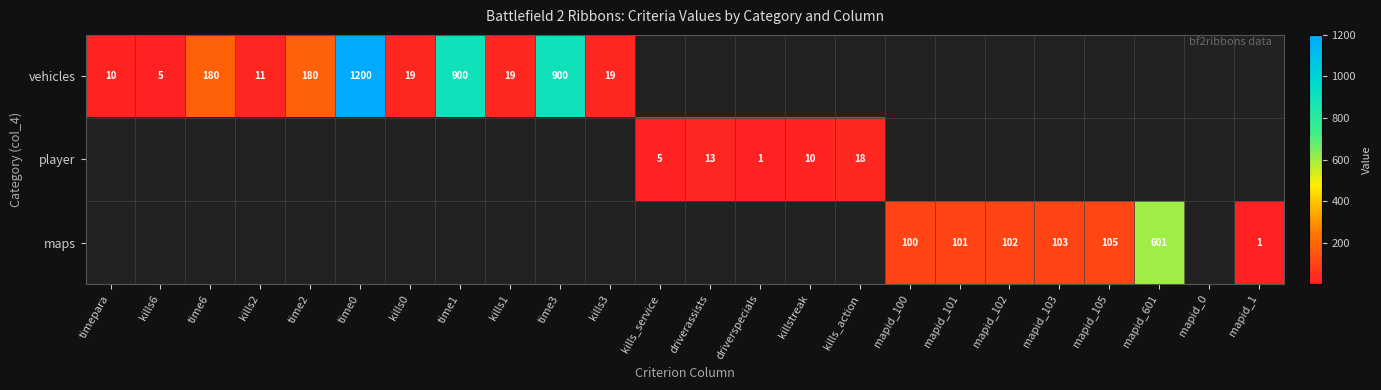

At which category does the chart reach its peak across all series?

time0